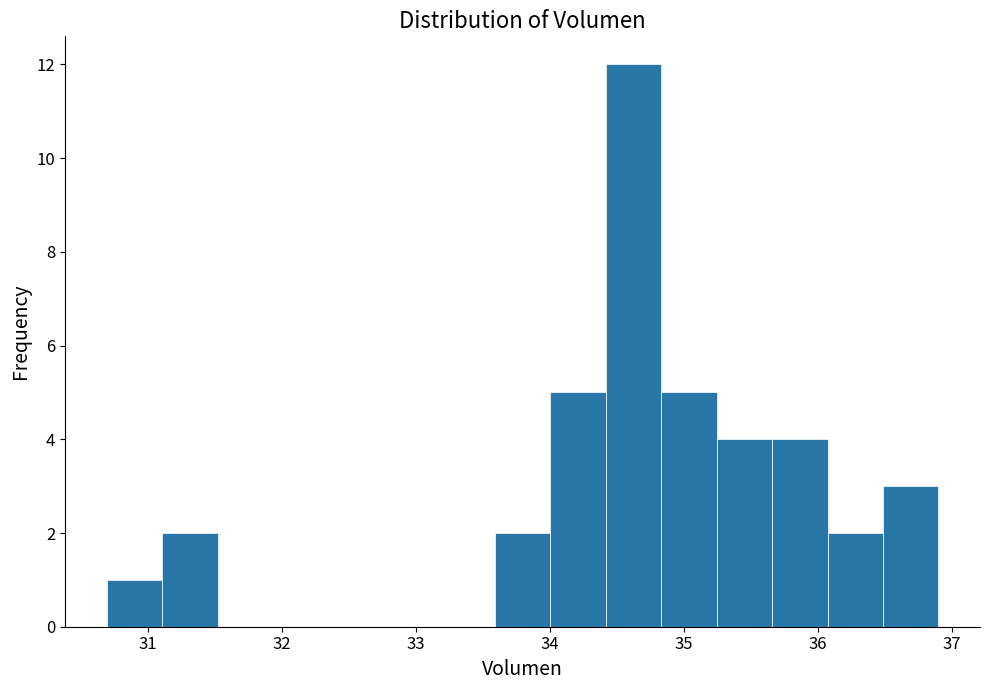

How tall is the bar that spans 34.4 to 34.8 on the x-axis? Neither the bar edges nor the heights are printed on the chart, so give them approximately, as read against the axes.

12